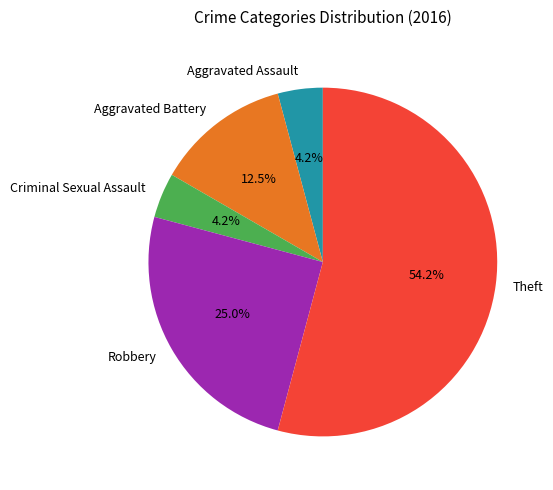

Which category has the biggest portion of the pie?

Theft